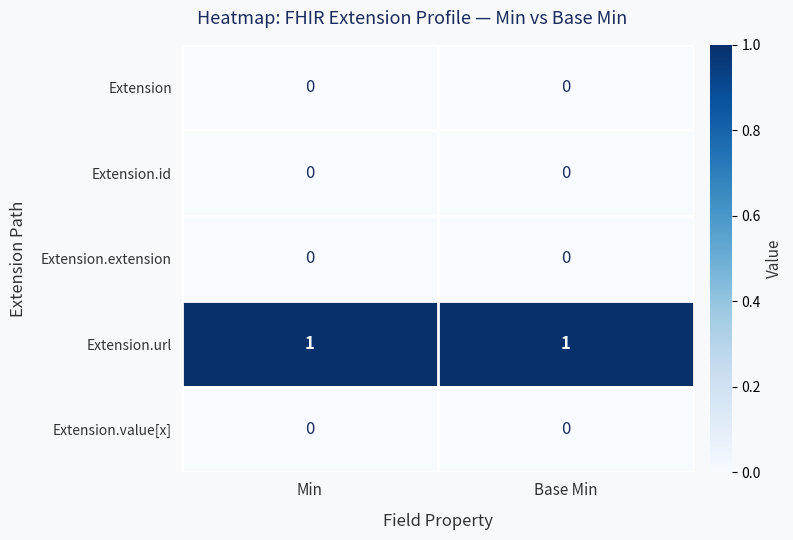

Reading left to right, transcribe all the data shown in this chart.

Extension: 0	0
Extension.id: 0	0
Extension.extension: 0	0
Extension.url: 1	1
Extension.value[x]: 0	0